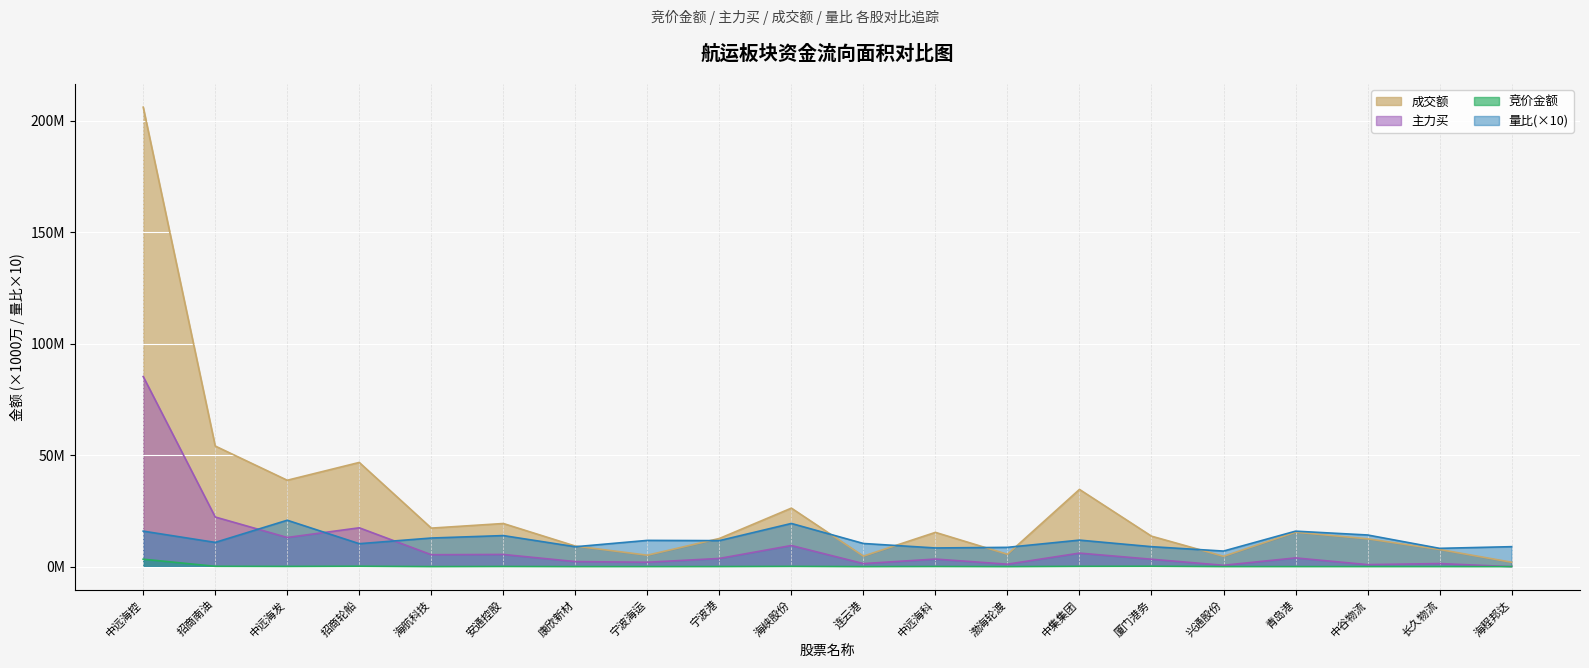

The value of 量比 at 青岛港 is 15.9. True or false?

True